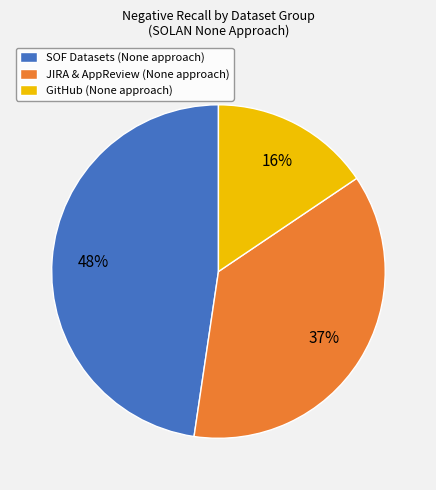

Which slice is the largest?

SOF Datasets (None approach)